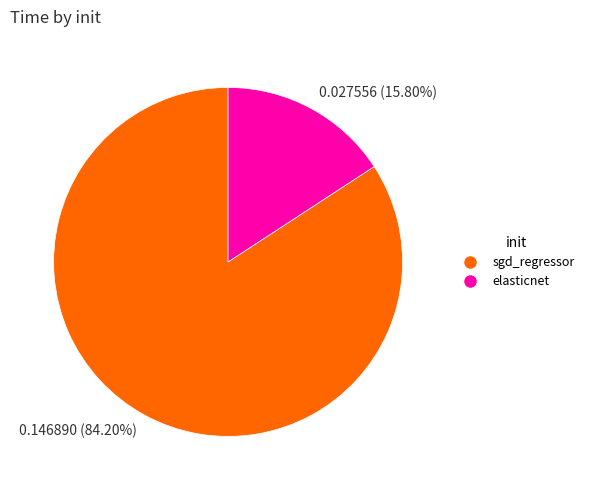

Do 0.146890 (84.20%) and 0.027556 (15.80%) together represent more than half of the pie?

Yes